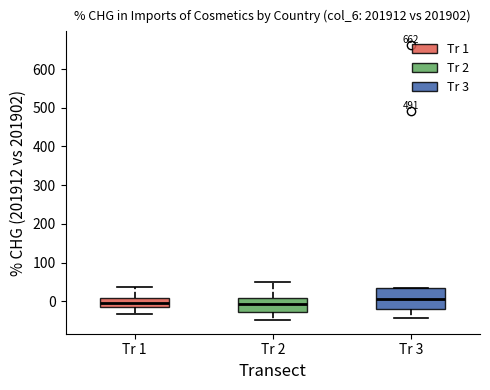

Reading left to right, read every box against the y-axis: the position of its median line, the range the box covers, and the ends of its whiskers. The values are not printed on the chart, so give them approximately, as read against the axis.

Tr 1: median 0, box -10 to 10, whiskers -30 to 40
Tr 2: median -10, box -30 to 10, whiskers -50 to 50
Tr 3: median 10, box -20 to 30, whiskers -40 to 40